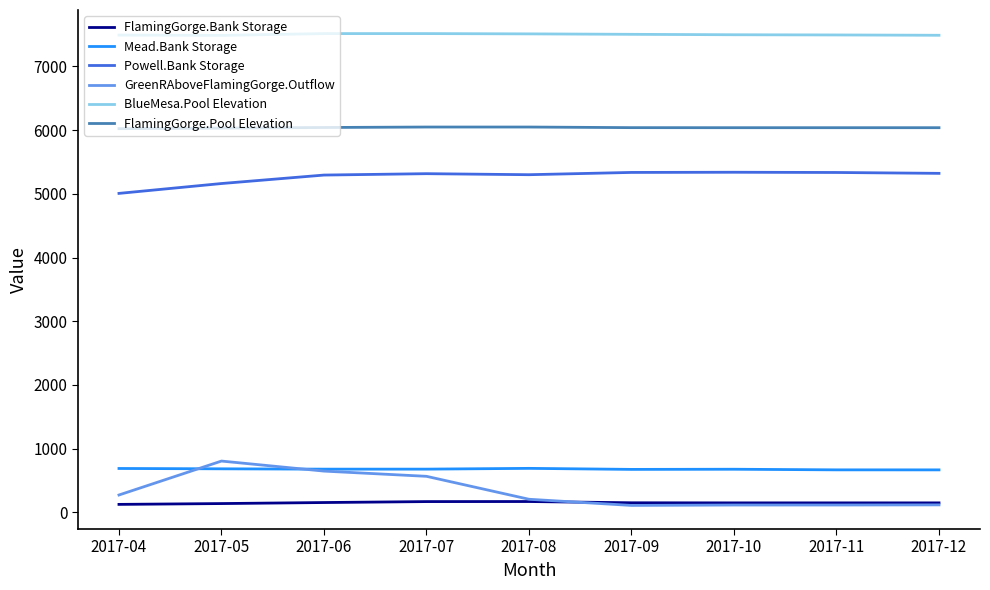

What is the maximum value for Powell.Bank Storage?

5339.6